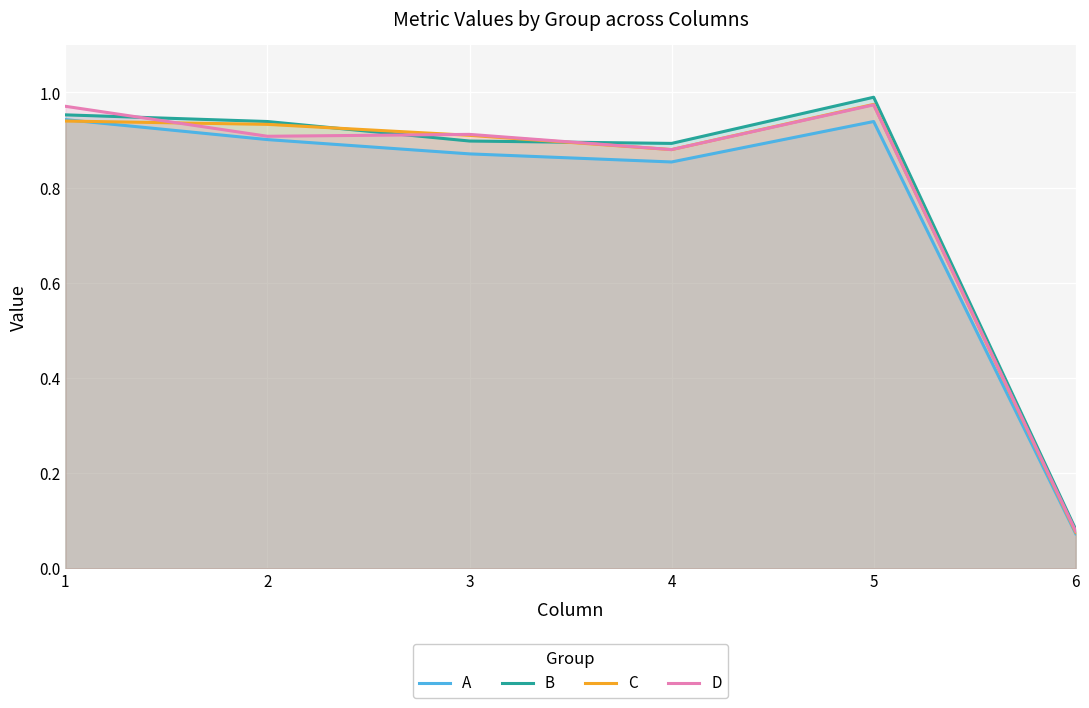

What is the greatest value displayed?

1.0